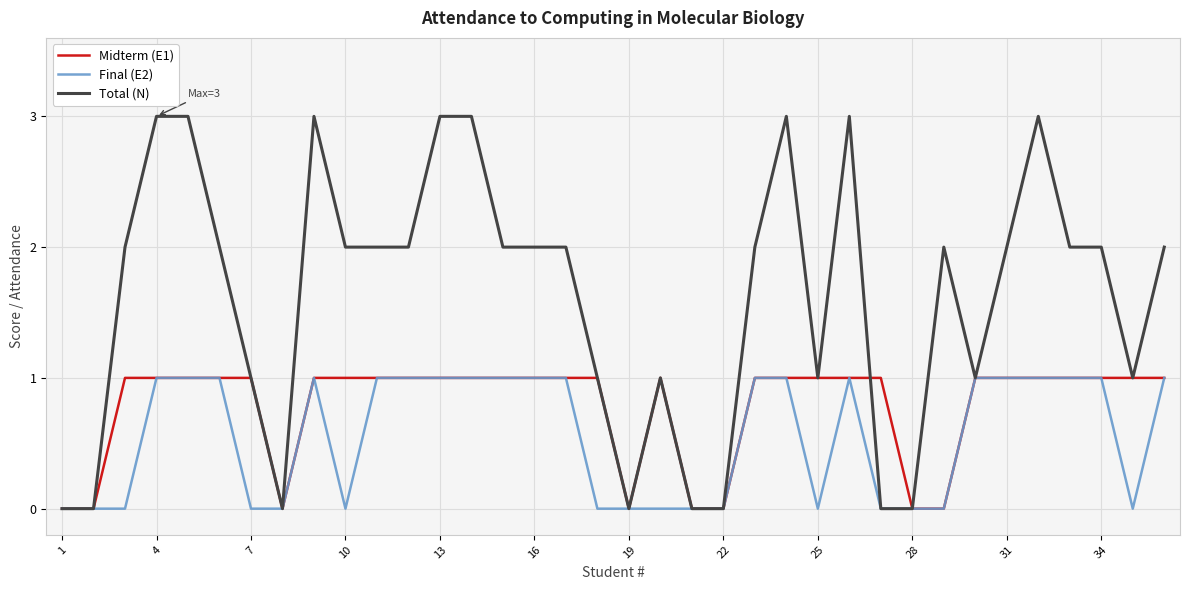

Which series has the largest total across all categories?

Total (N)